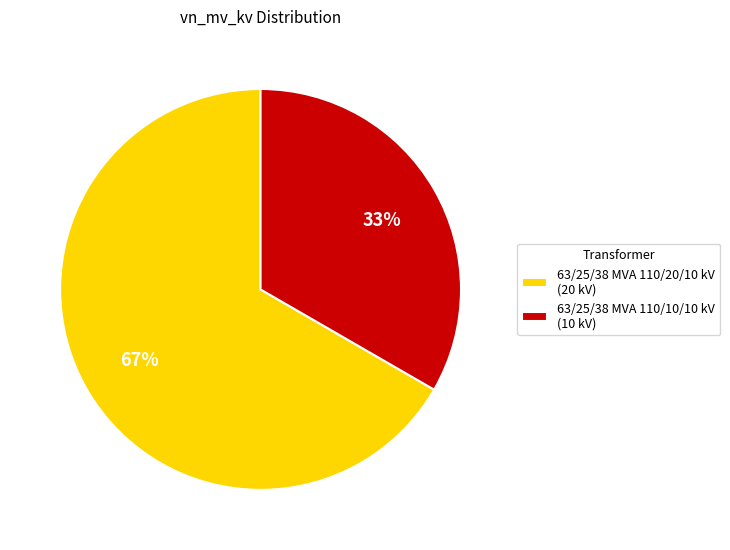

To the nearest percent, what percentage of the pie is 63/25/38 MVA 110/10/10 kV?

33%